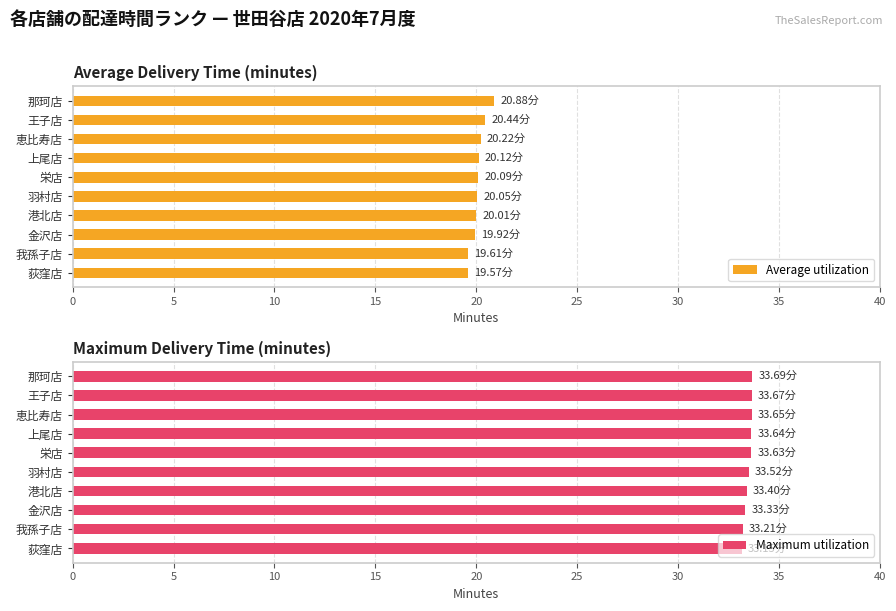

What is the difference between the Average utilization values at 金沢店 and 栄店?

0.2